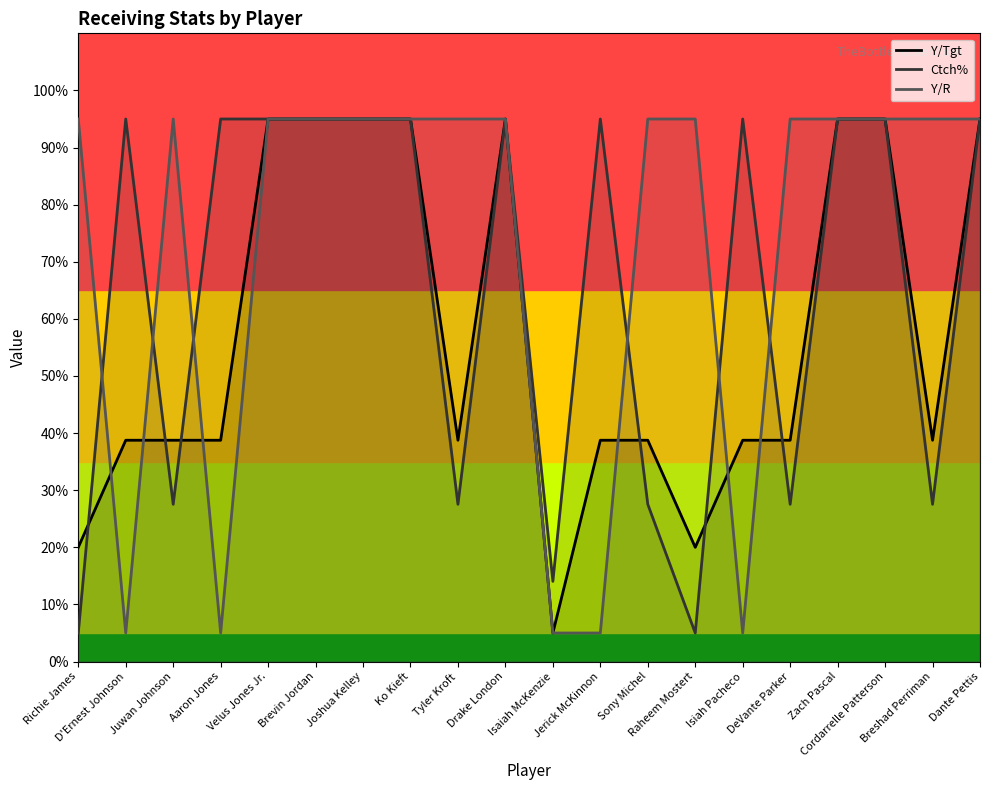

Where do Ctch% and Y/R first cross each other?

Richie James and D'Ernest Johnson